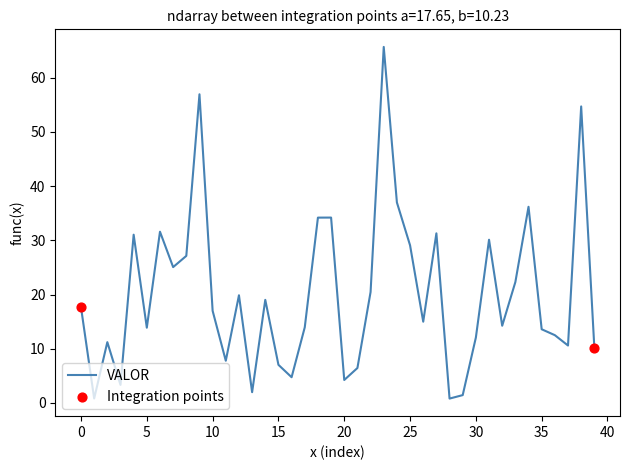

What is the maximum value shown in the chart?

65.7